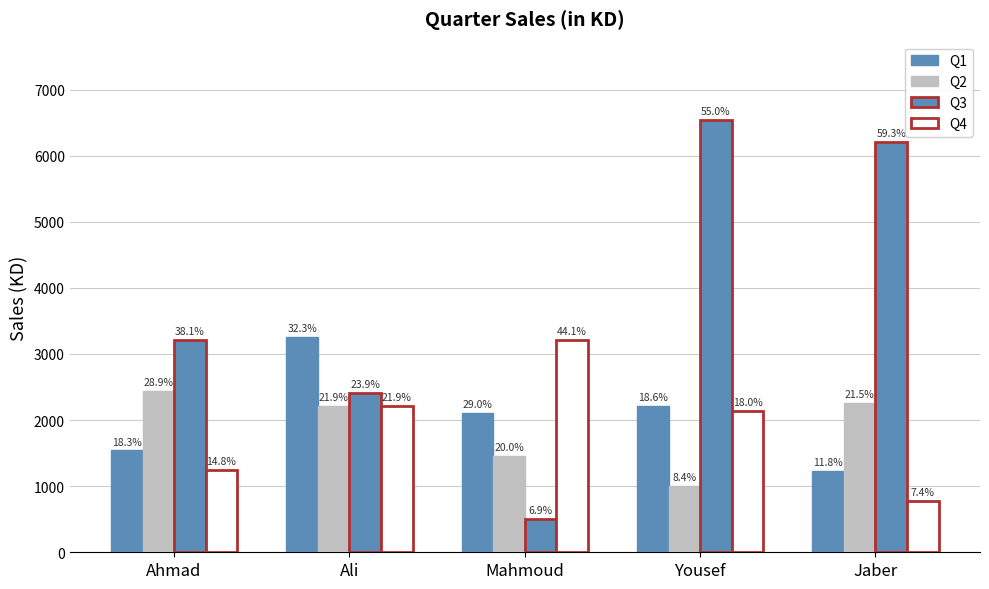

Which label corresponds to the smallest value in the chart?

Mahmoud